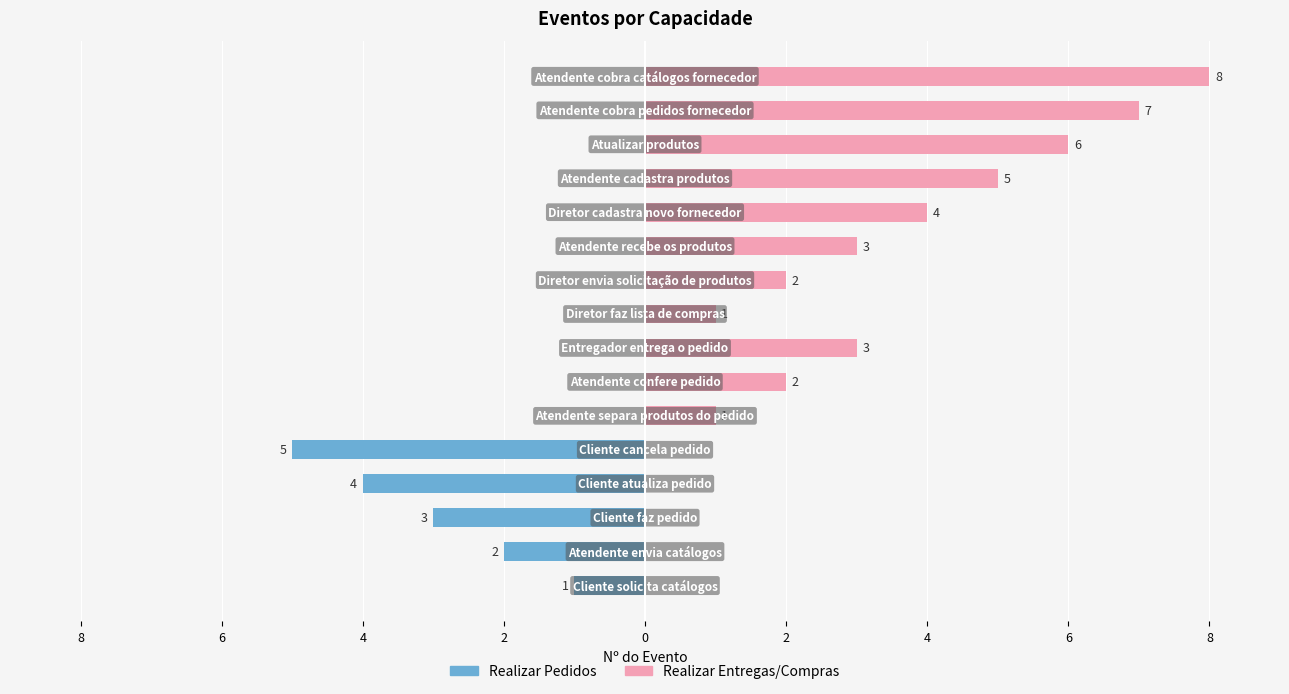

How many bars are there in each group?

2